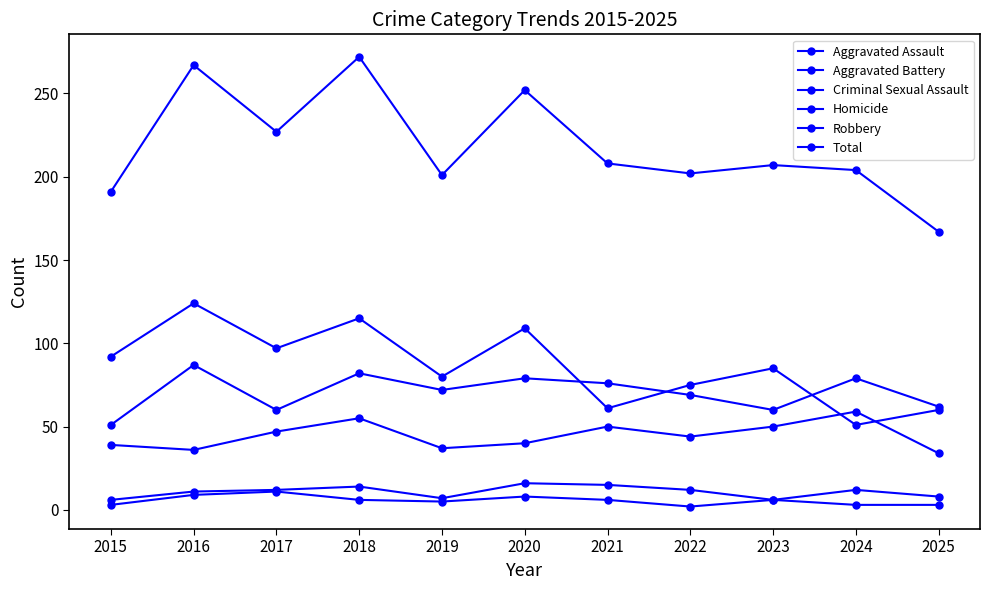

What is the difference between the maximum and minimum values in the Criminal Sexual Assault series?

10